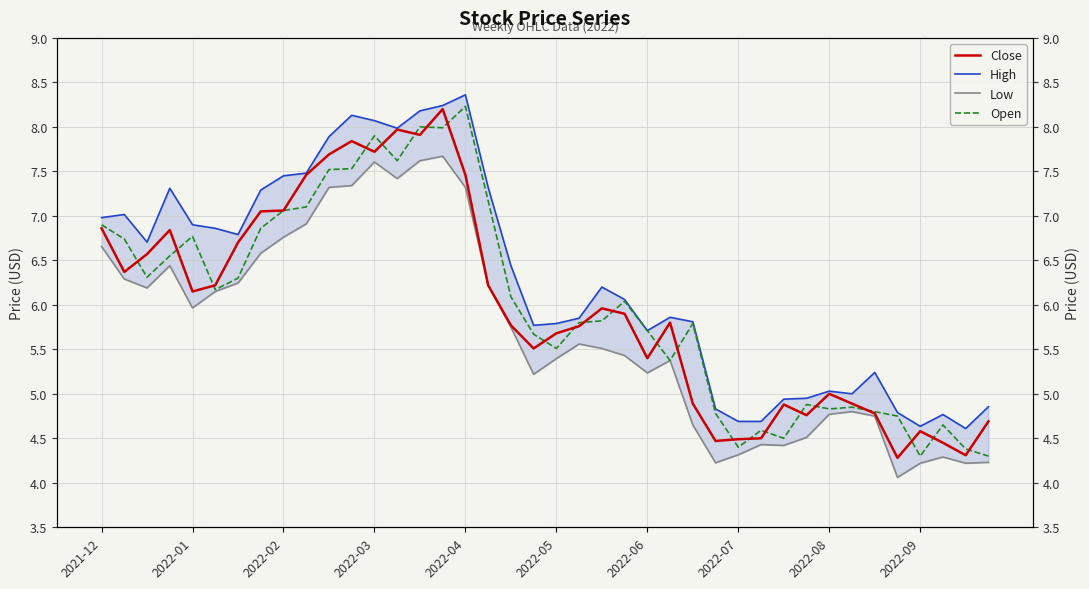

True or false: Open has a value of 12.5 at 2022-09.

False